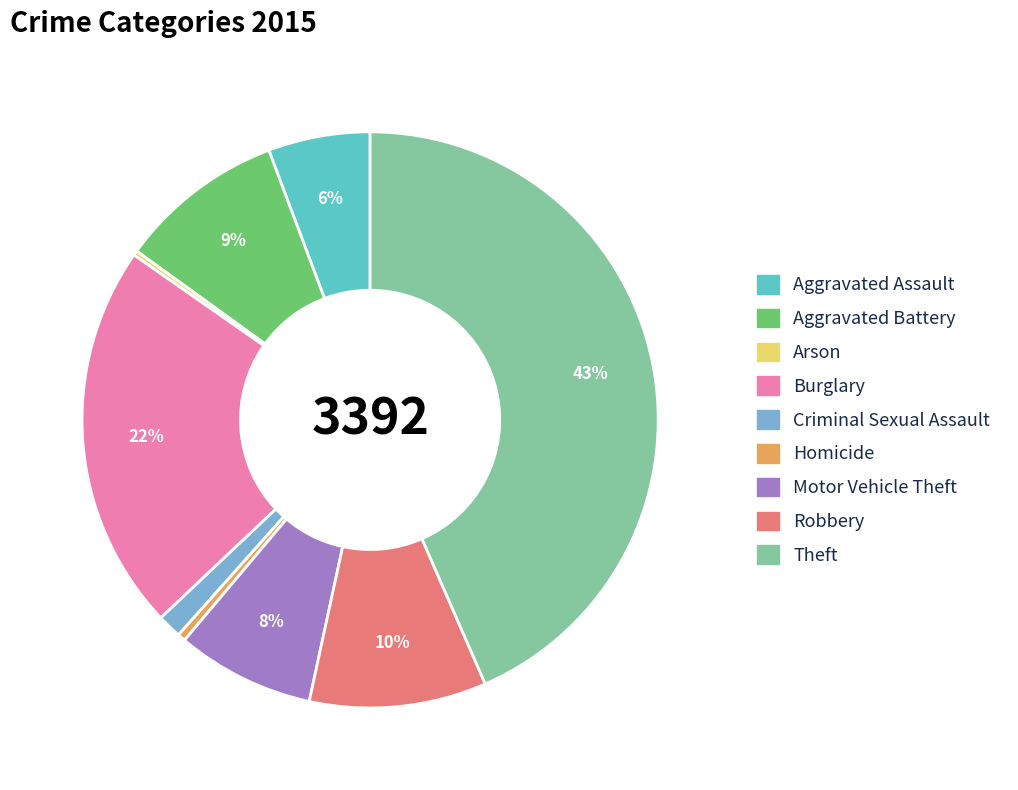

What is the largest slice in the pie chart?

Theft